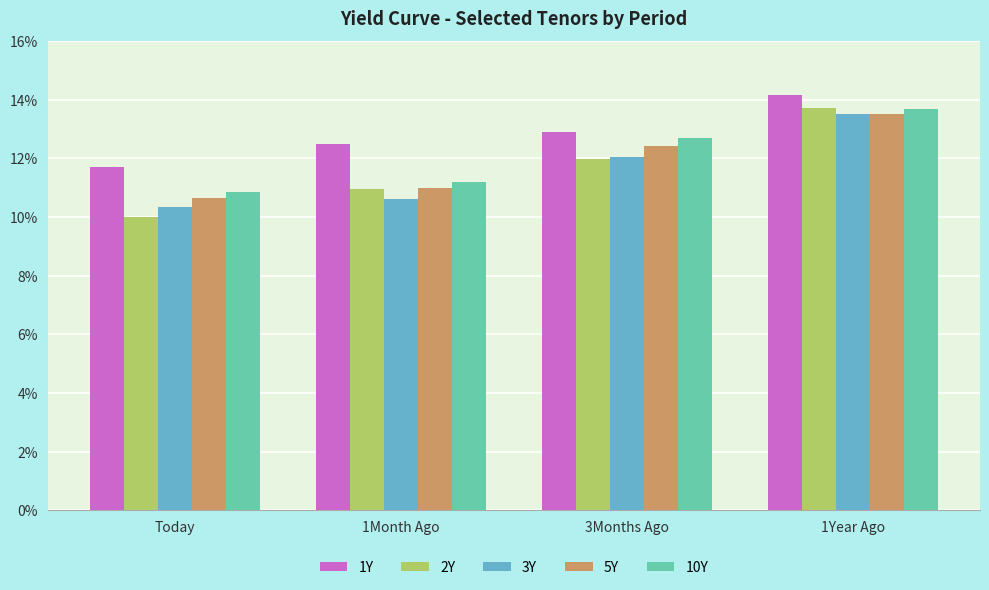

What is the difference between the second highest and second lowest values in the 3Y series?

1.4